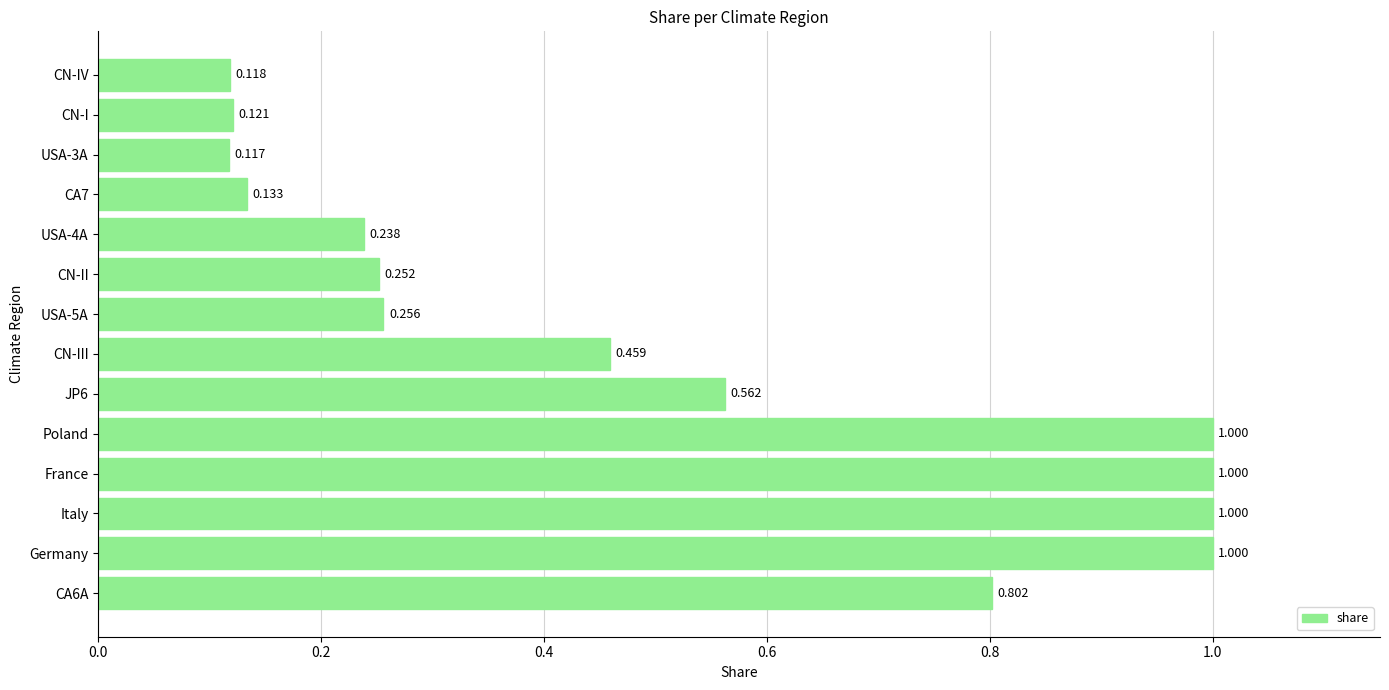

Between Poland and USA-4A, which is larger?

Poland